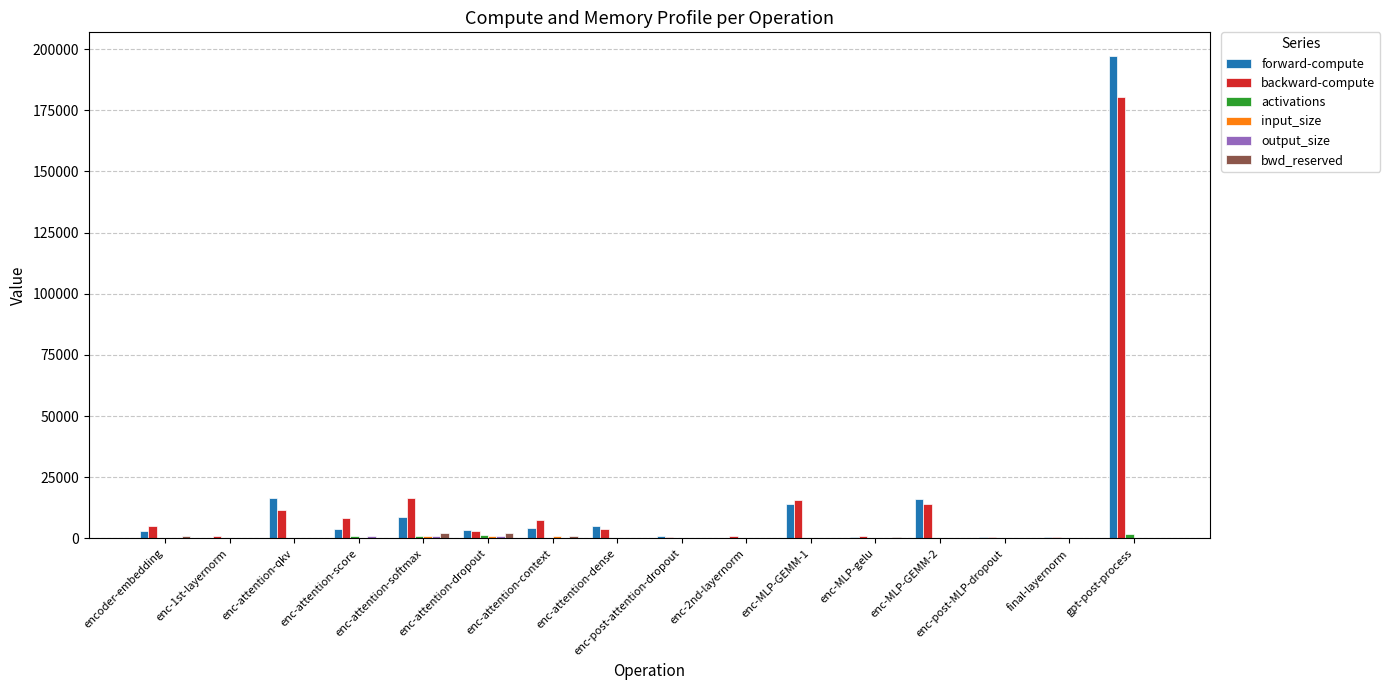

What is the greatest value displayed?

196967.3